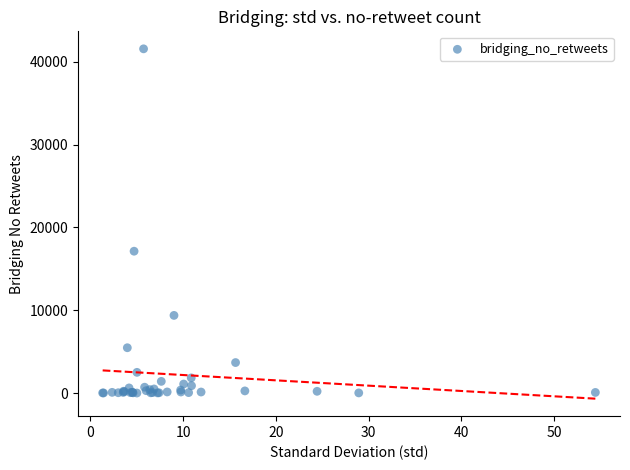

What Y value in the scatter plot is closest to 20792?

17137